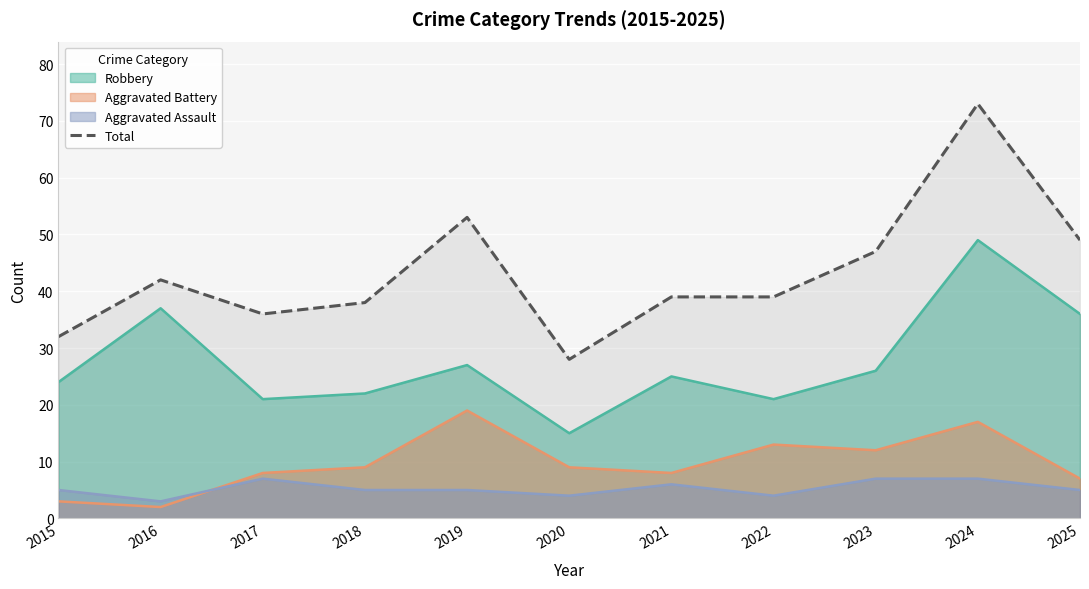

How many values exceed 39?

5